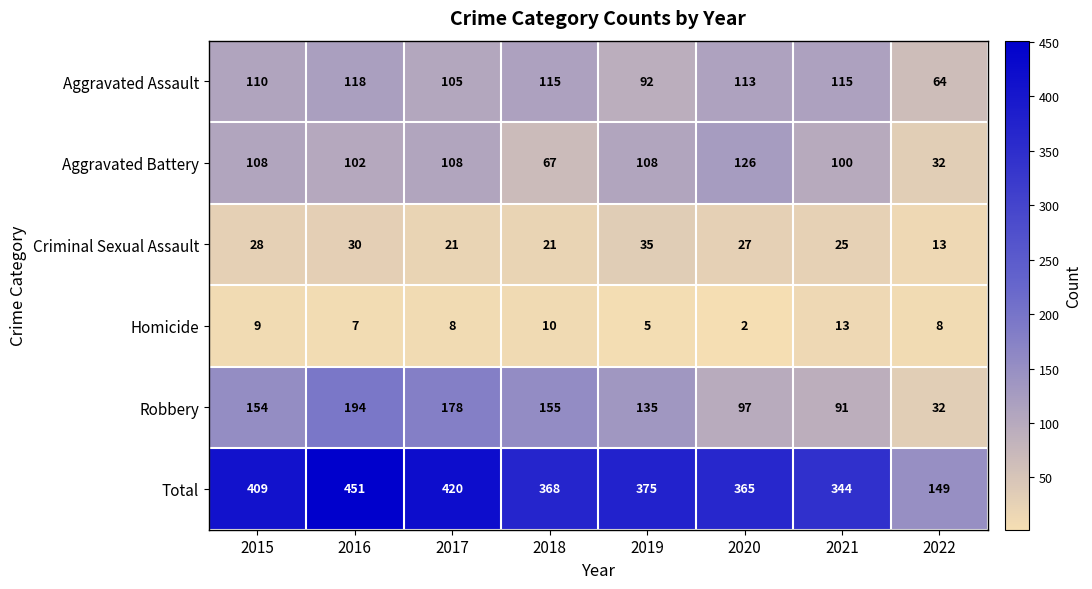

Which category has the lowest value in the Aggravated Battery series?

2022